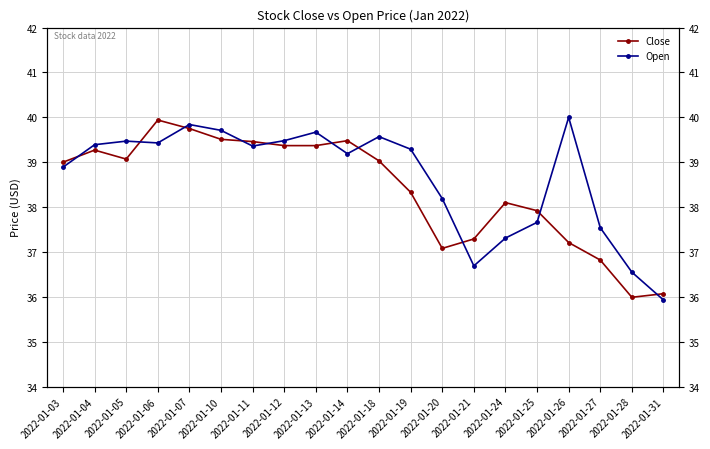

What is the sum of all Open values?

773.2